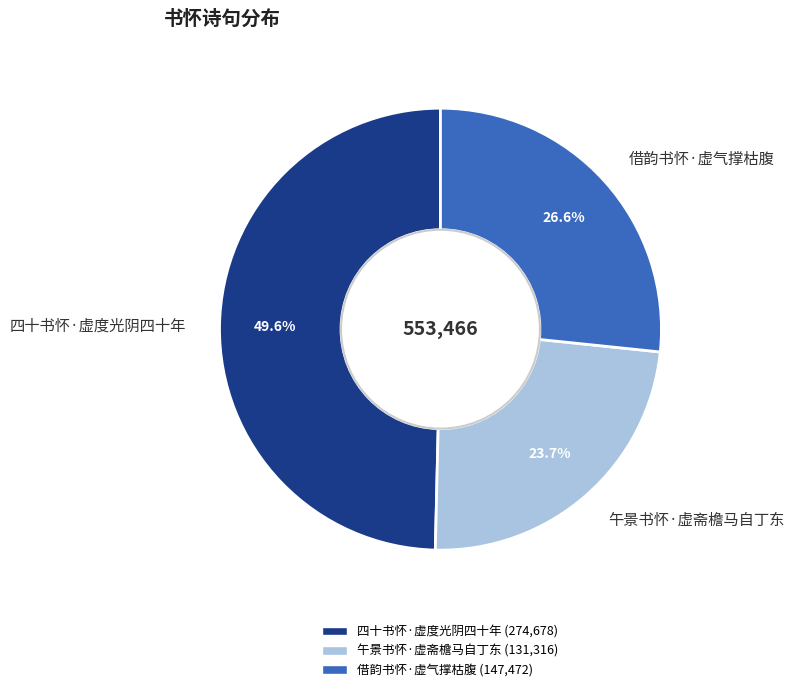

To the nearest percent, what is the difference between the largest and smallest slice percentages?

26%